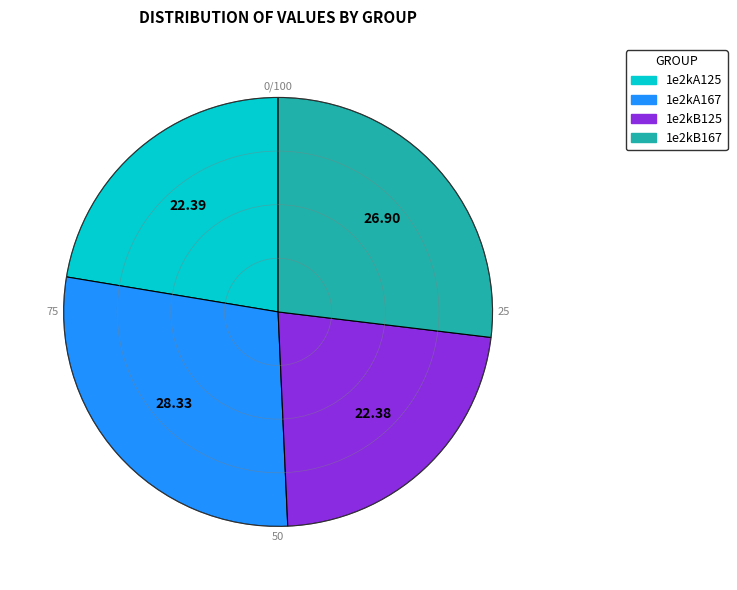

What is the ratio of the value at 1e2kB167 to the value at 1e2kA125?

1.2